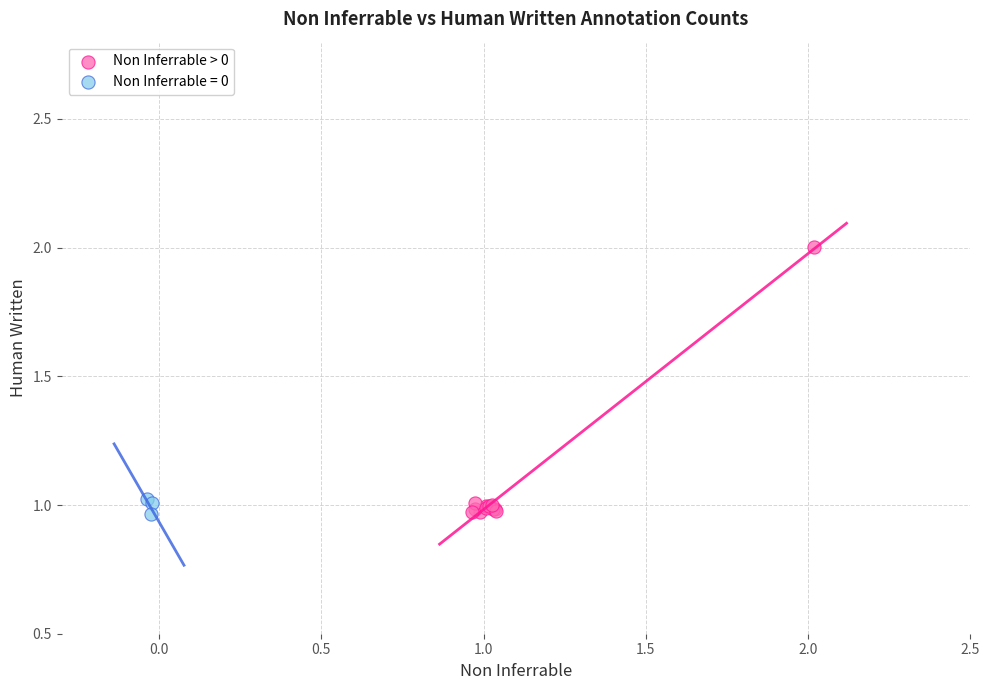

Which series has the largest Y range (max minus min)?

Non Inferrable > 0